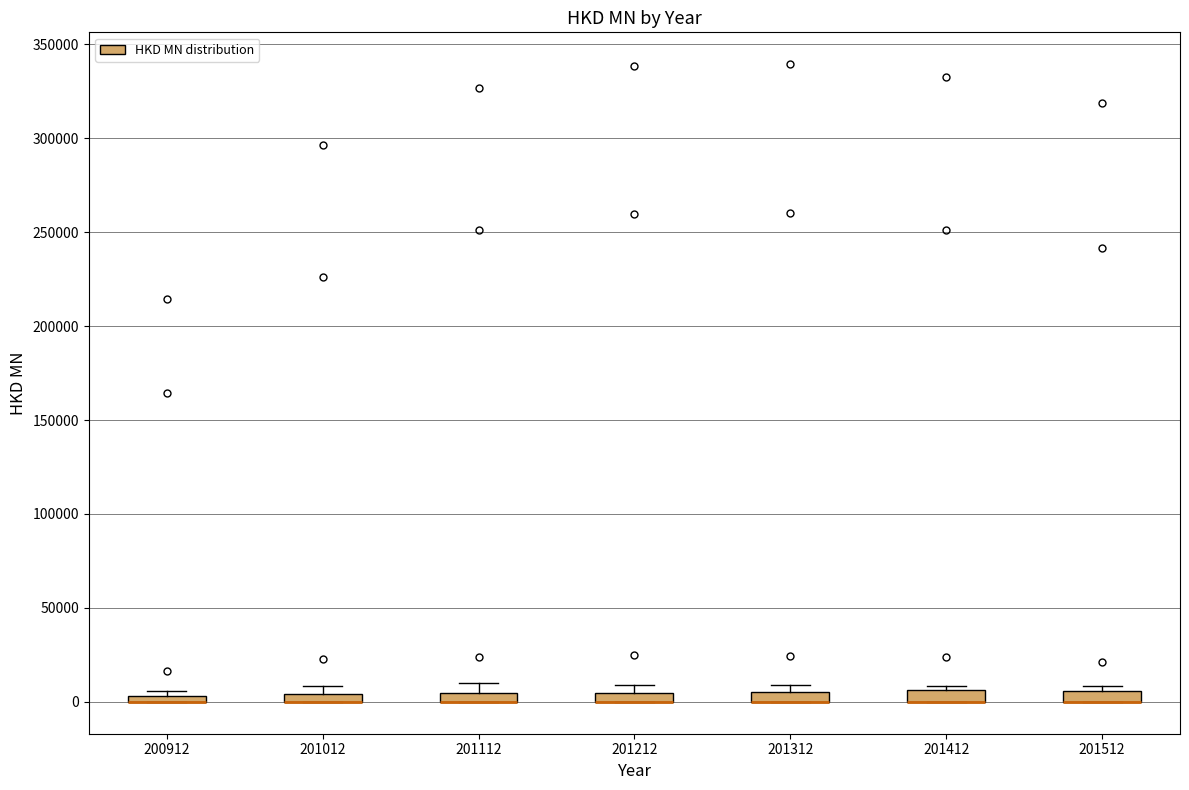

Where is the lower edge of the box at x = 201412 on the y-axis? The values are not printed on the chart, so give them approximately, as read against the axis.

0